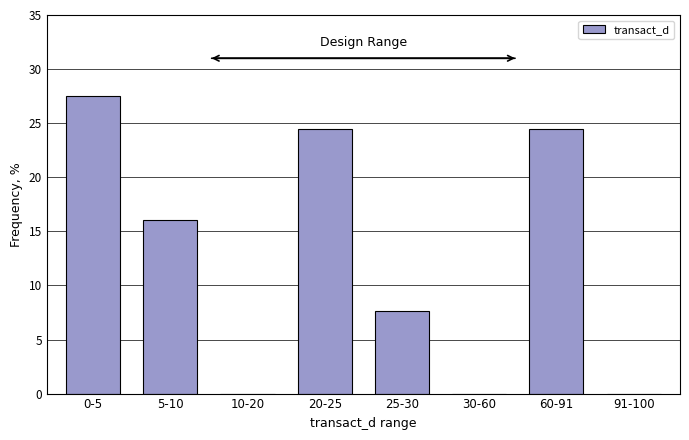

Reading left to right, list all the values displayed in this chart.

0-5=27.5	5-10=16.0	10-20=0.0	20-25=24.4	25-30=7.6	30-60=0.0	60-91=24.4	91-100=0.0